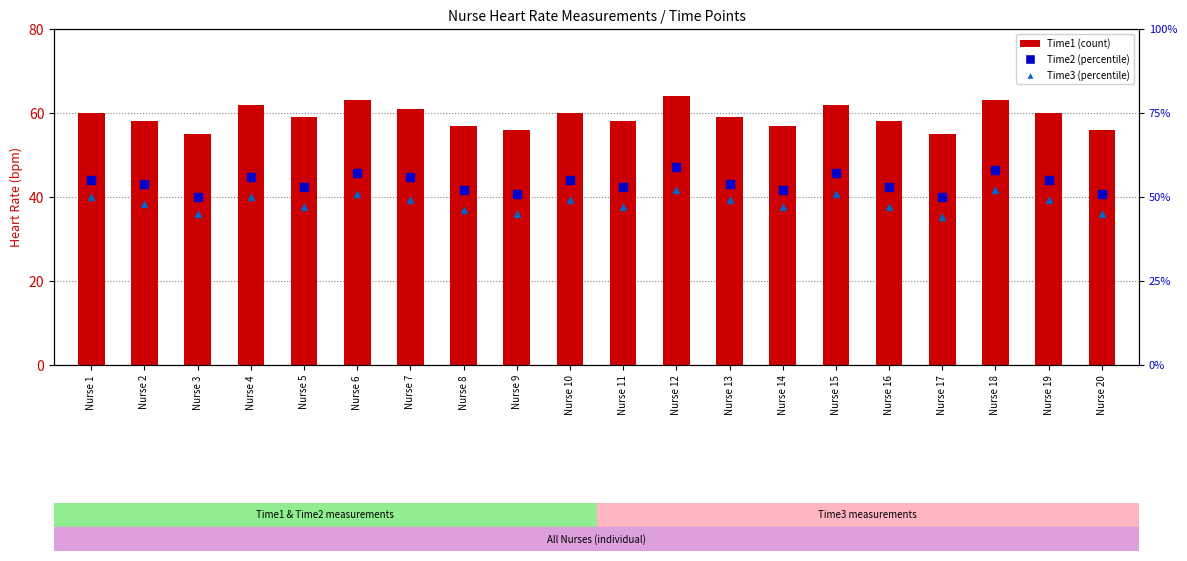

At which label does Time3 first exceed 49?

Nurse 1